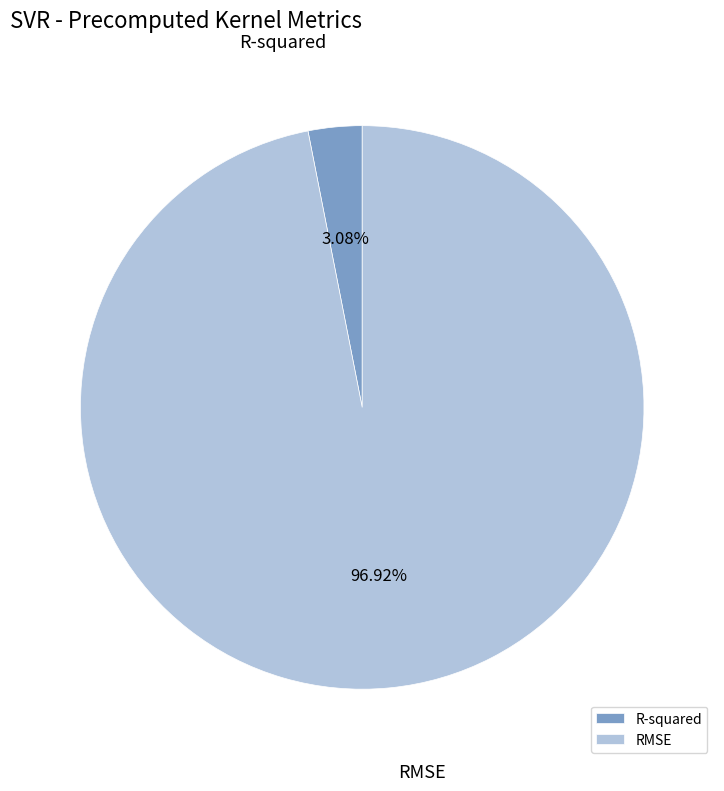

Count the number of slices in the pie.

2